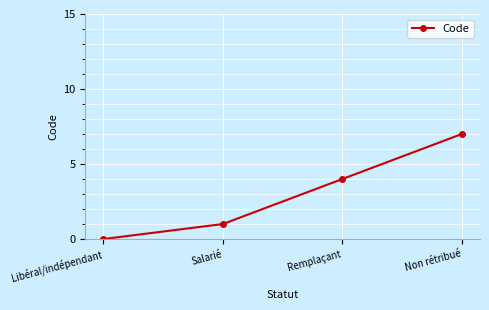

Is this an area chart (filled region under the line)?

No